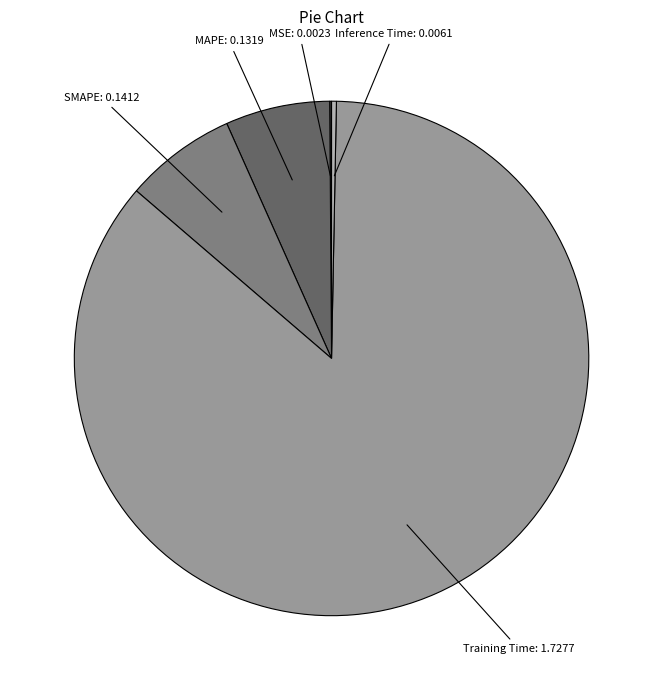

Does any single category account for the majority?

Yes